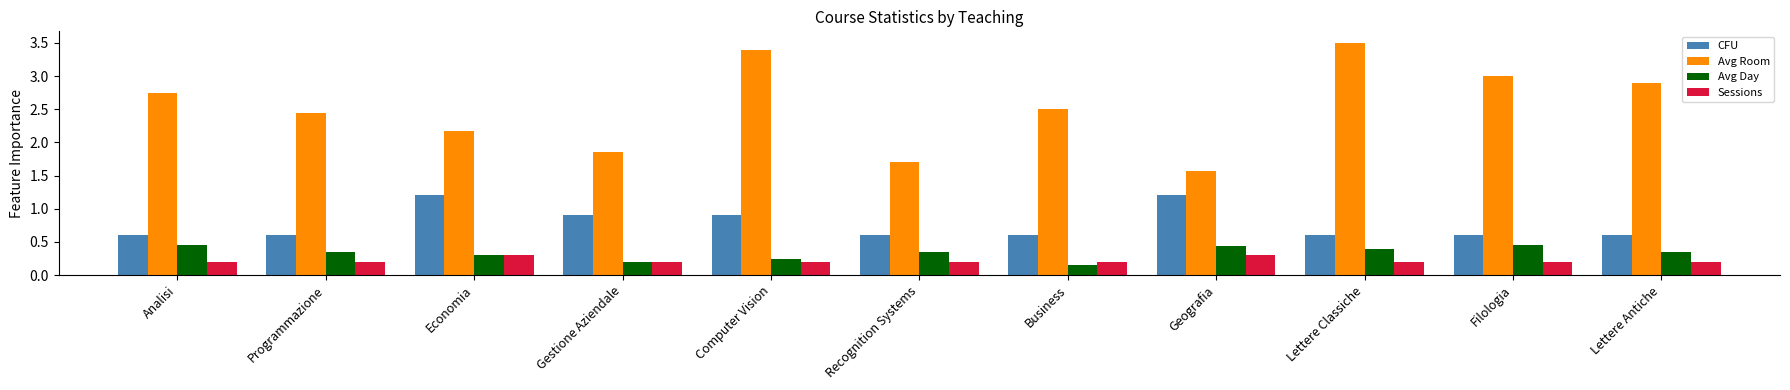

The value of Sessions at Geografia is 0.3. True or false?

True